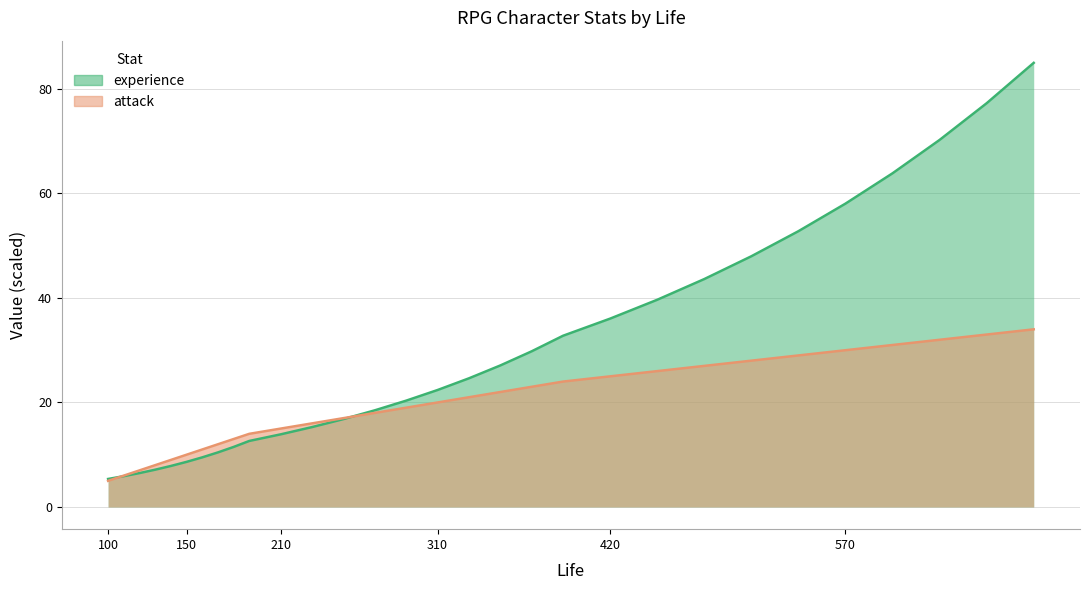

What is the total value across all series at 190?

26.6